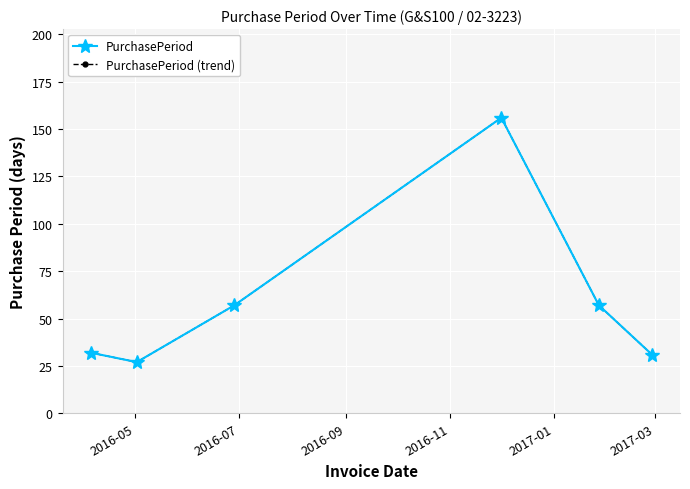

List the series in order of their peak value, lowest first.

PurchasePeriod, PurchasePeriod (trend)